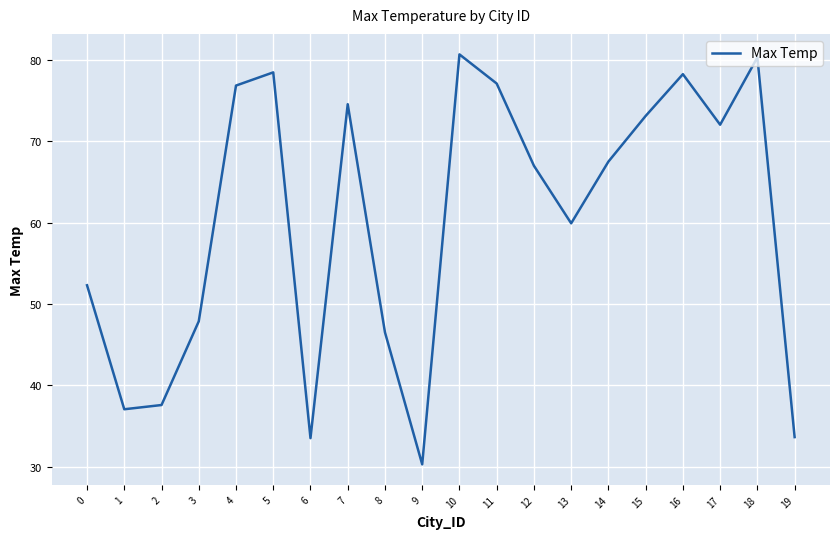

Which has a higher value, 4 or 2?

4